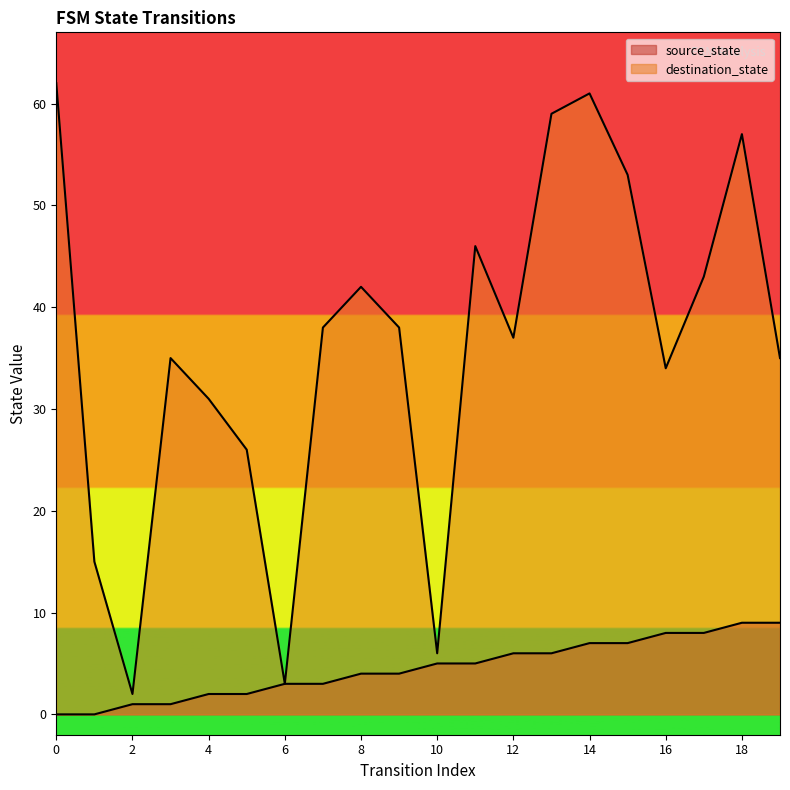

Between 7 and 17, which is larger?

17